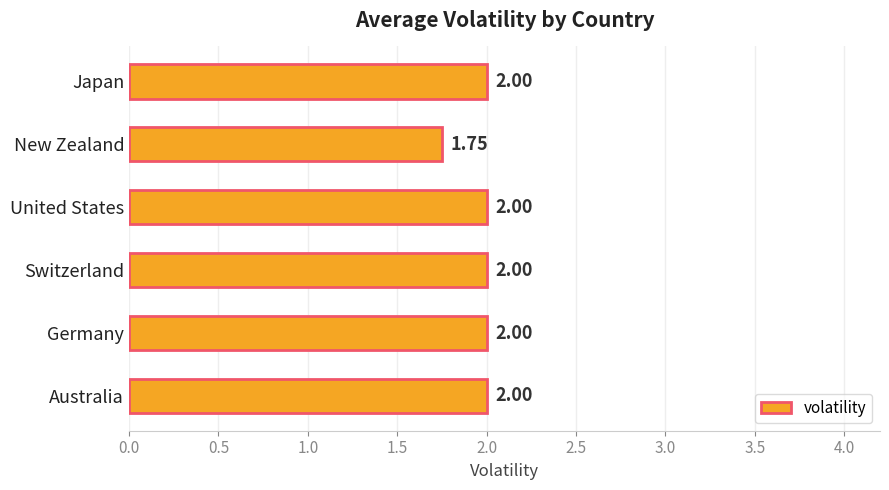

How many values are below 2?

1